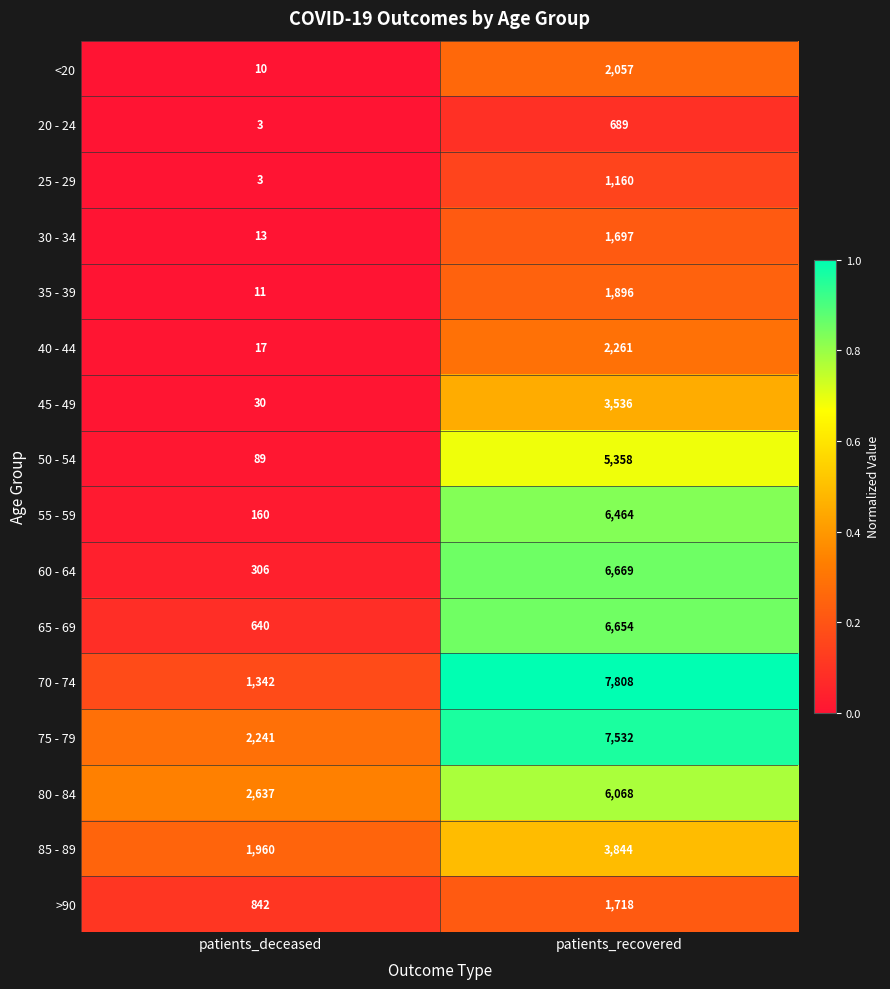

What is the spread (max minus min) of values at patients_recovered?

7119